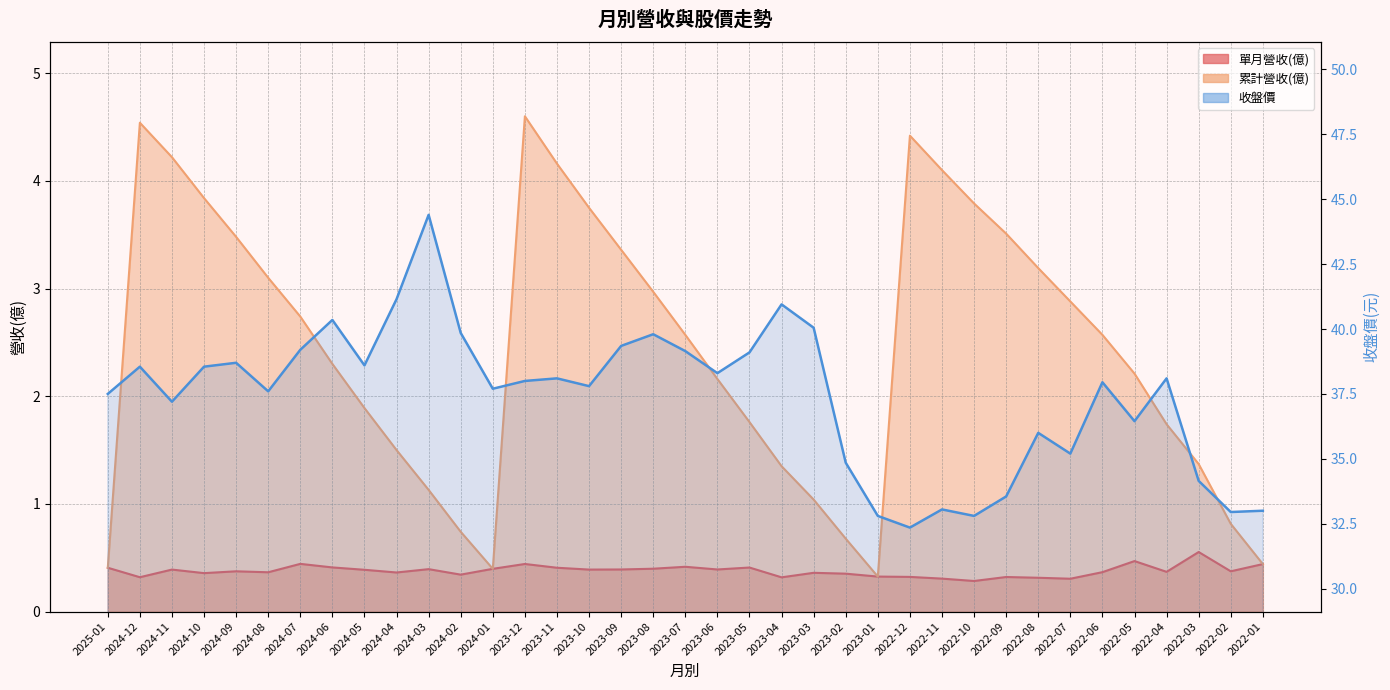

At which label does 累計營收(億) reach its minimum?

2023-01